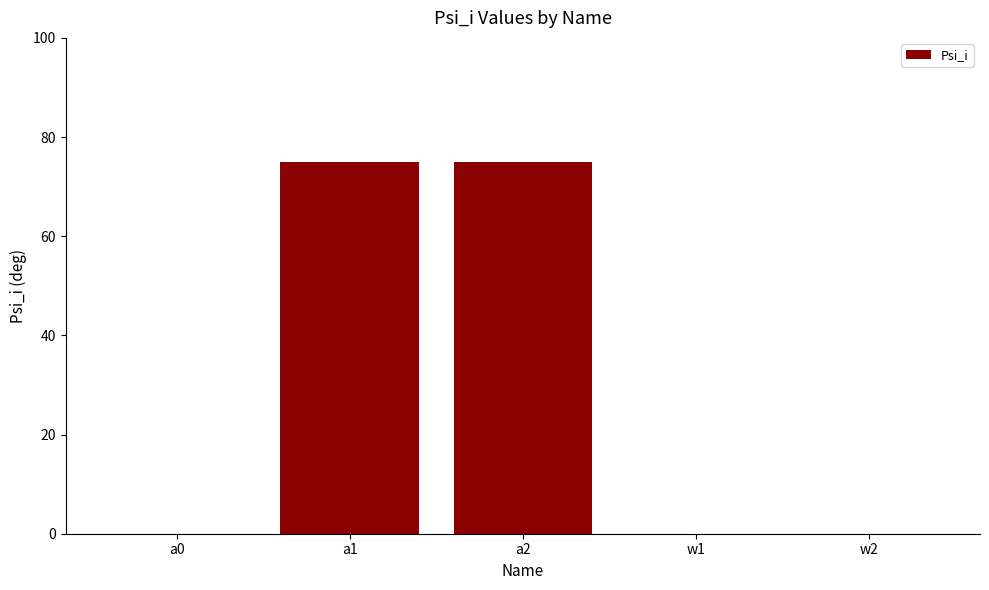

Reading left to right, extract all data points from this chart.

a0=0	a1=75	a2=75	w1=0	w2=0